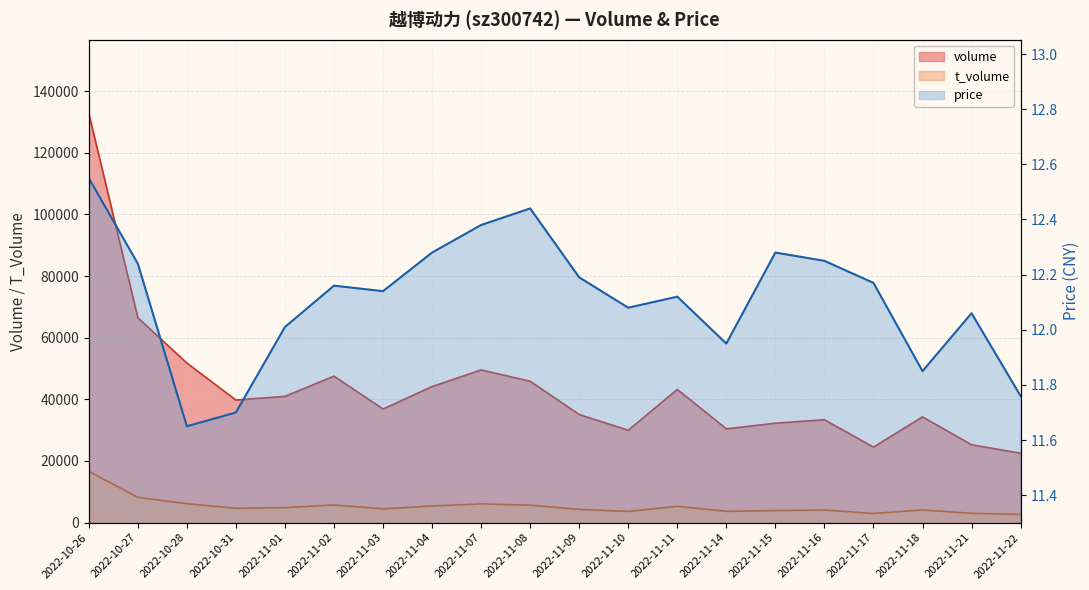

At which label does volume reach its peak?

2022-10-26